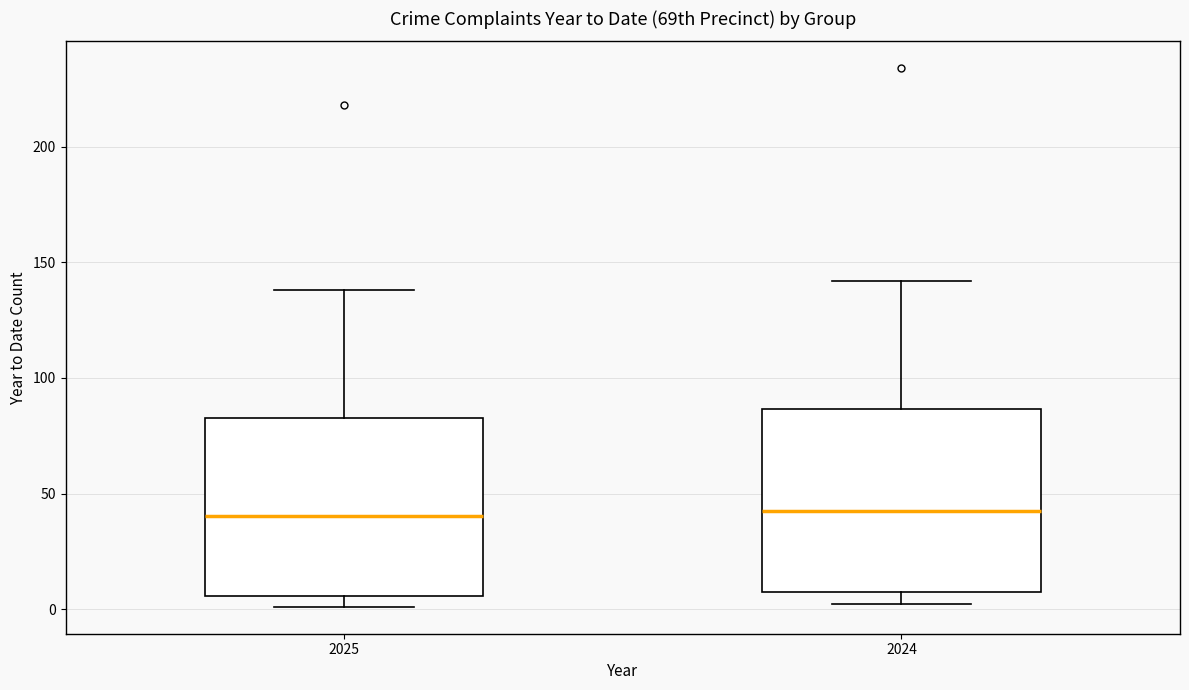

Reading left to right, read every box against the y-axis: the position of its median line, the range the box covers, and the ends of its whiskers. The values are not printed on the chart, so give them approximately, as read against the axis.

2025: median 40, box 5 to 85, whiskers 0 to 140
2024: median 45, box 5 to 85, whiskers 0 to 140